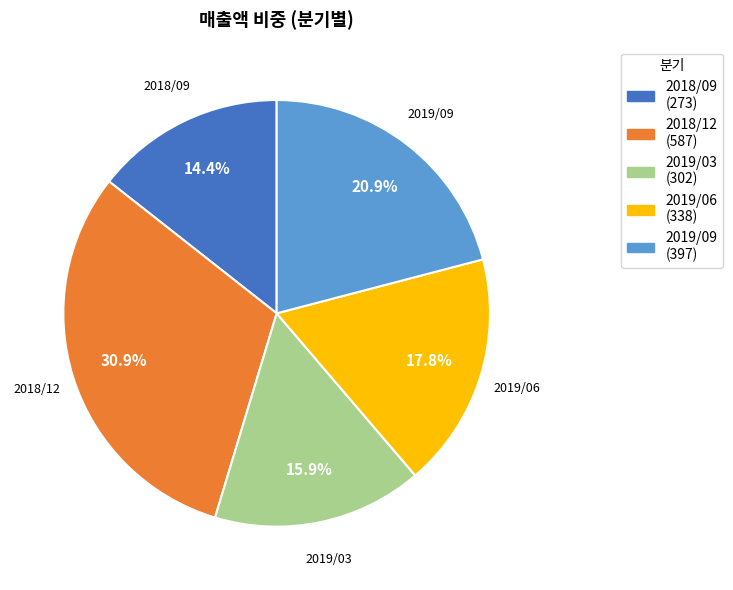

What is the total percentage of 2019/06 and 2018/09?

32.2%